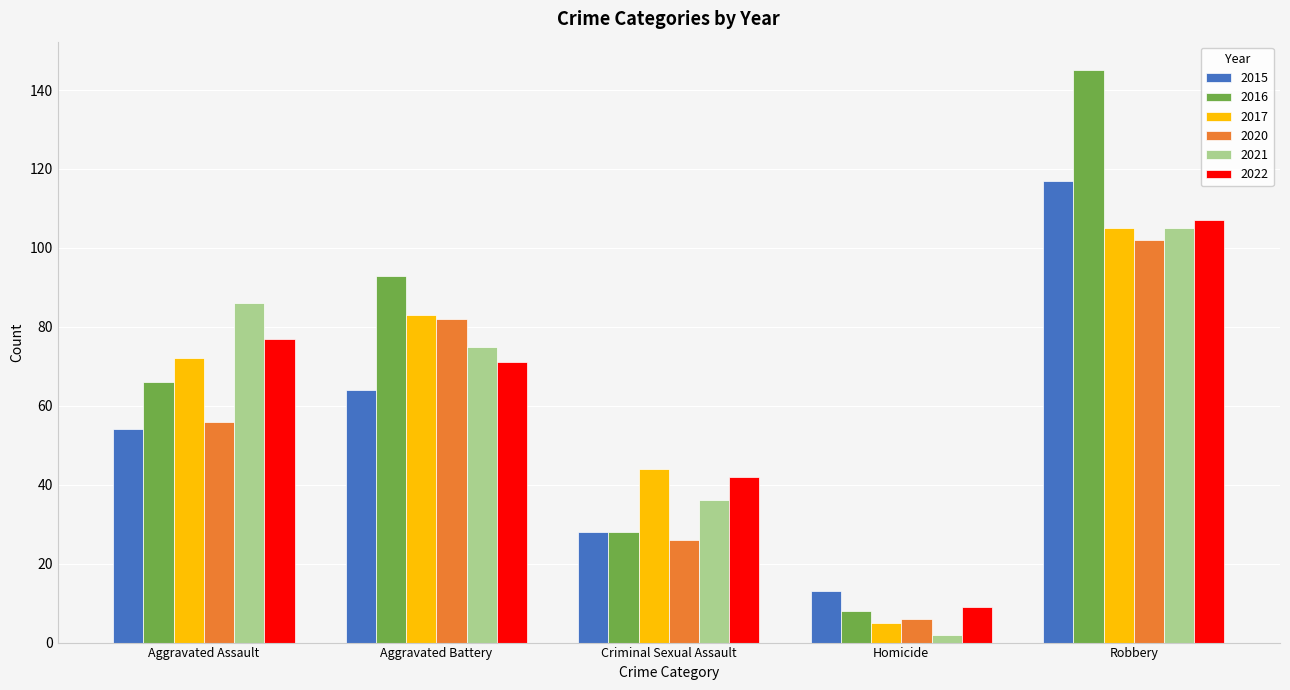

How many data points in 2021 are less than 75?

2